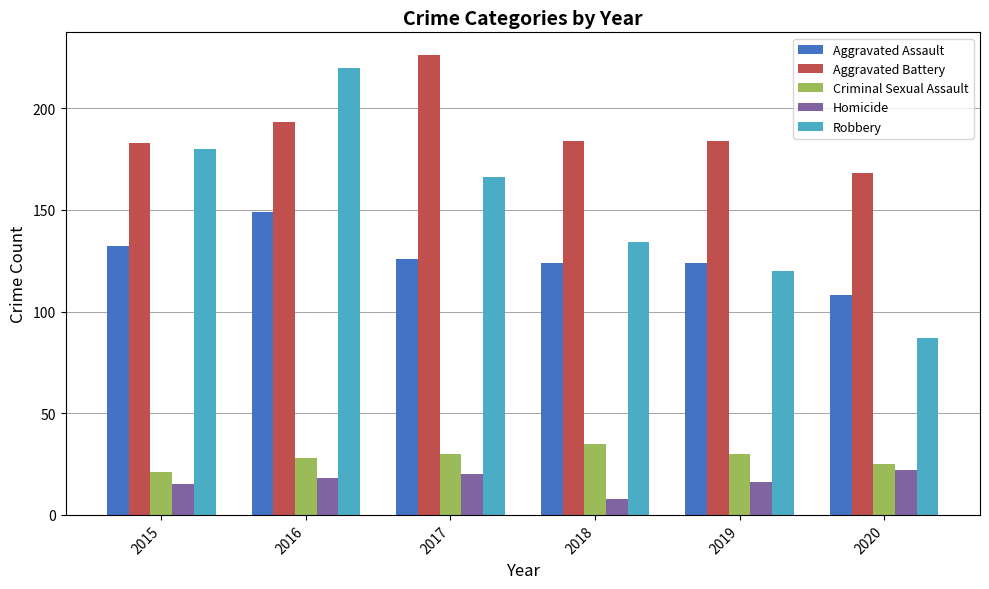

At which label is Criminal Sexual Assault closest to 28?

2016